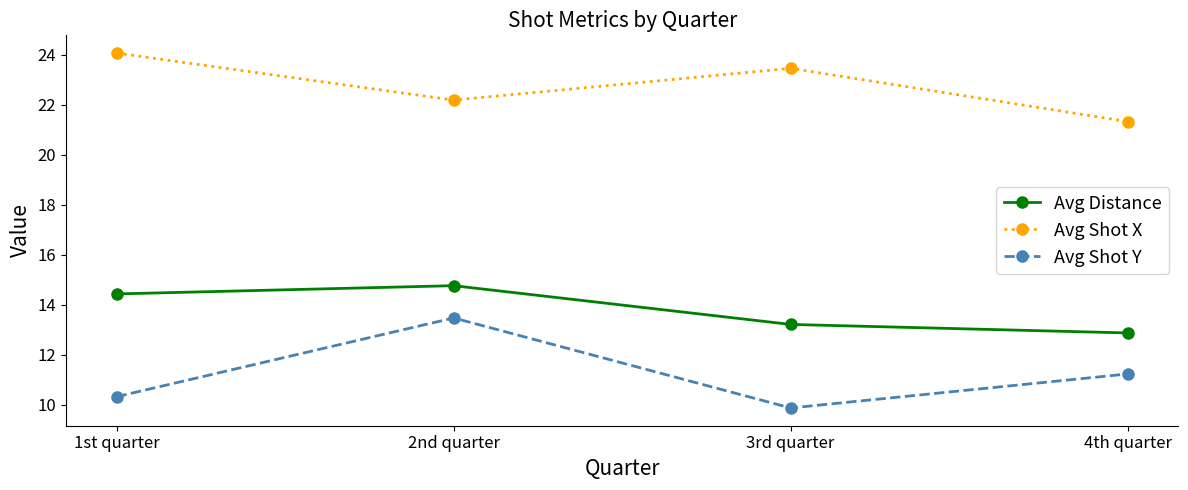

What is the difference between the Avg Shot X values at 3rd quarter and 2nd quarter?

1.3